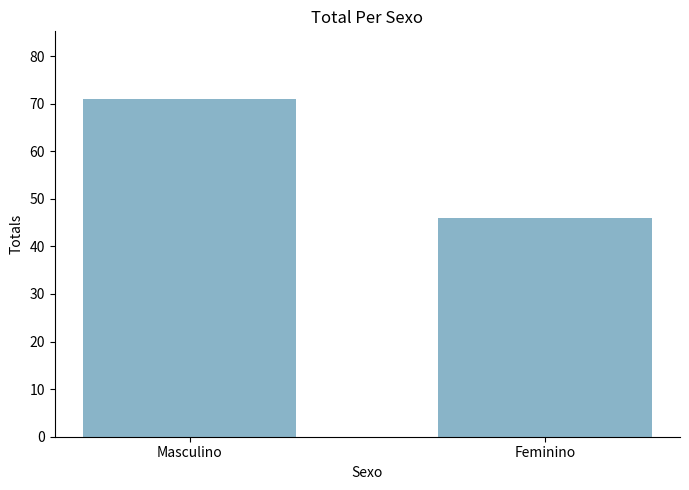

Which label corresponds to the smallest value in the chart?

Feminino